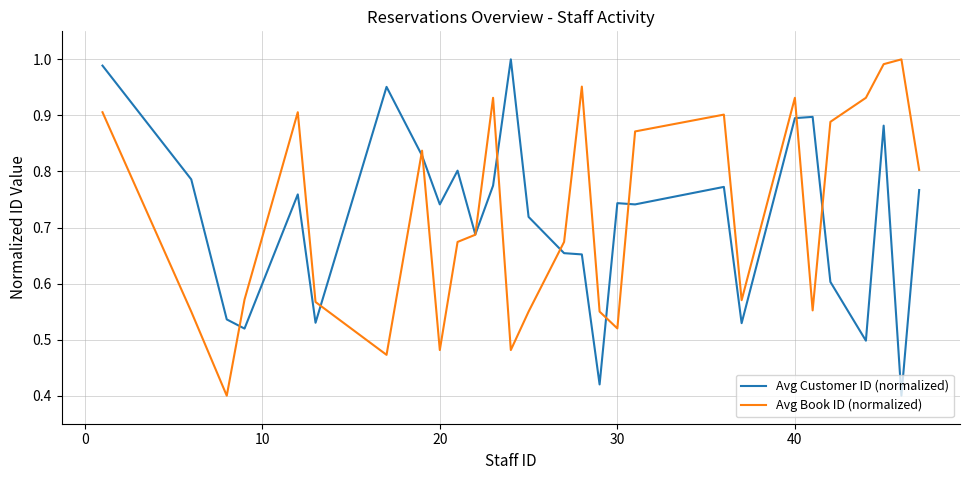

Is it true that Avg Customer ID (normalized) equals 0.4 at 20?

False